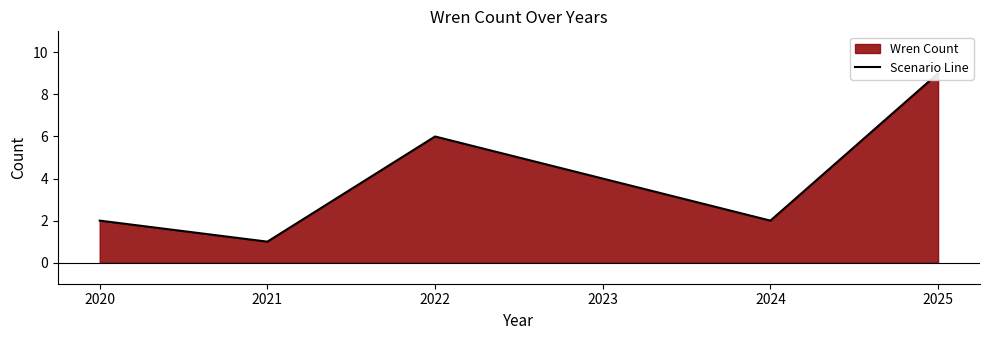

How many interior local valleys (lower than both neighbors) does the data have?

2